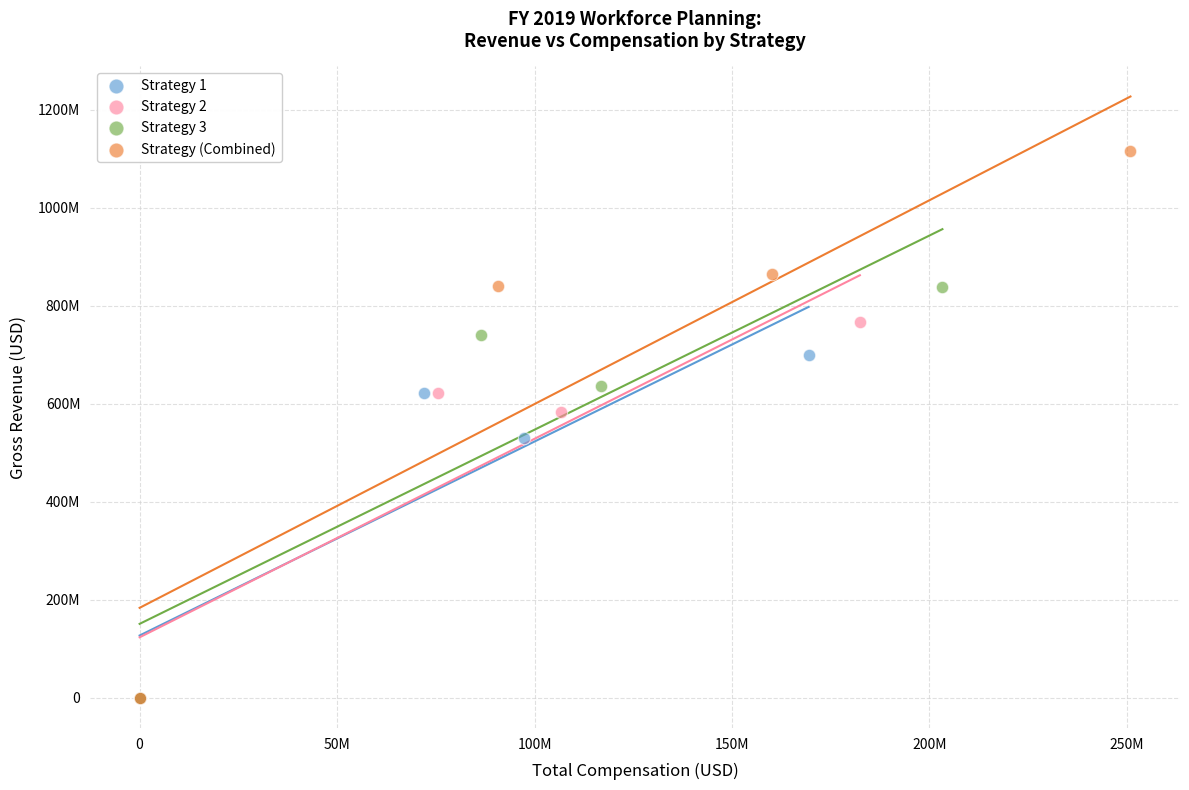

What are all the series names shown in the legend?

Strategy 1, Strategy 2, Strategy 3, Strategy (Combined)